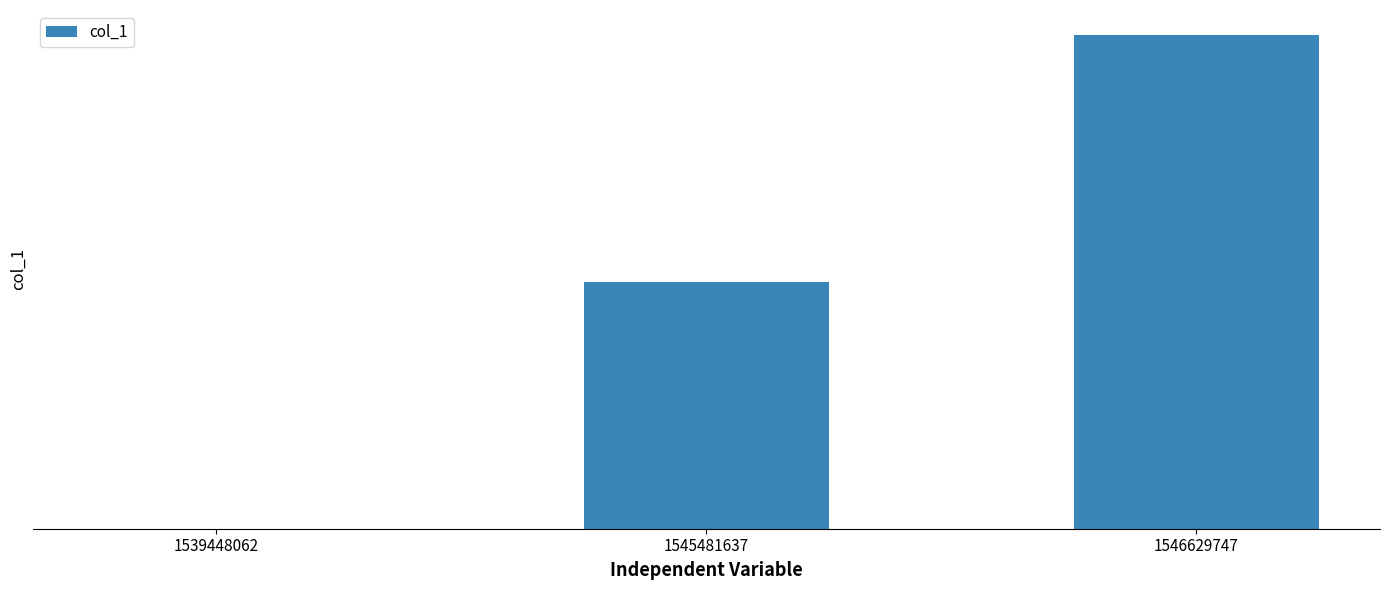

Rank the categories by value from lowest to highest.

1539448062, 1545481637, 1546629747